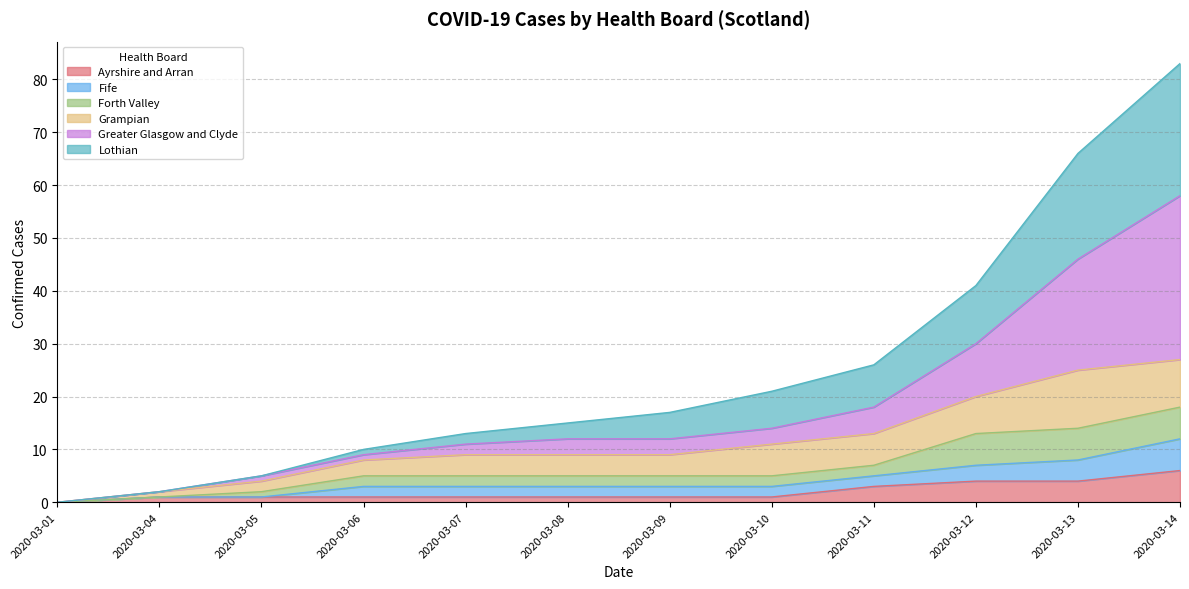

What is the total value across all series at 2020-03-14?

83